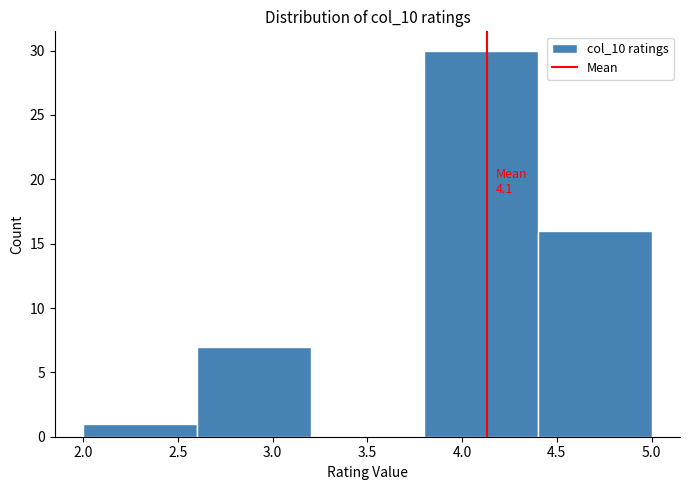

Over which range of the x-axis is the bar tallest?

3.8 to 4.4